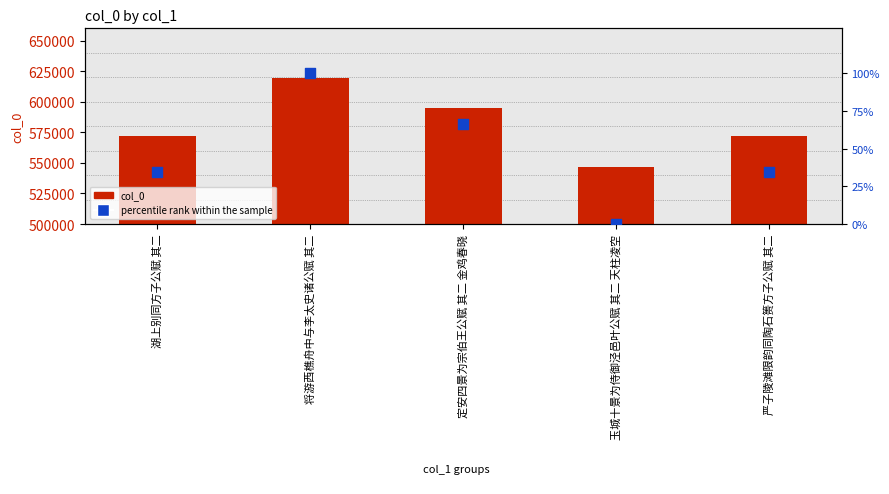

Which series has the largest total across all categories?

col_0